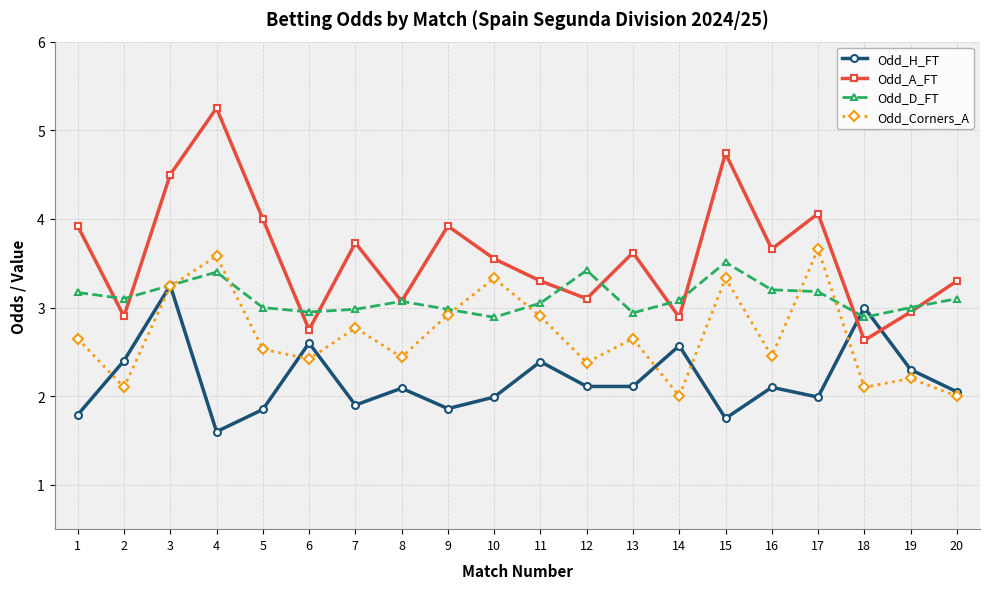

List the series in order of their overall mean, highest first.

Odd_A_FT, Odd_D_FT, Odd_Corners_A, Odd_H_FT